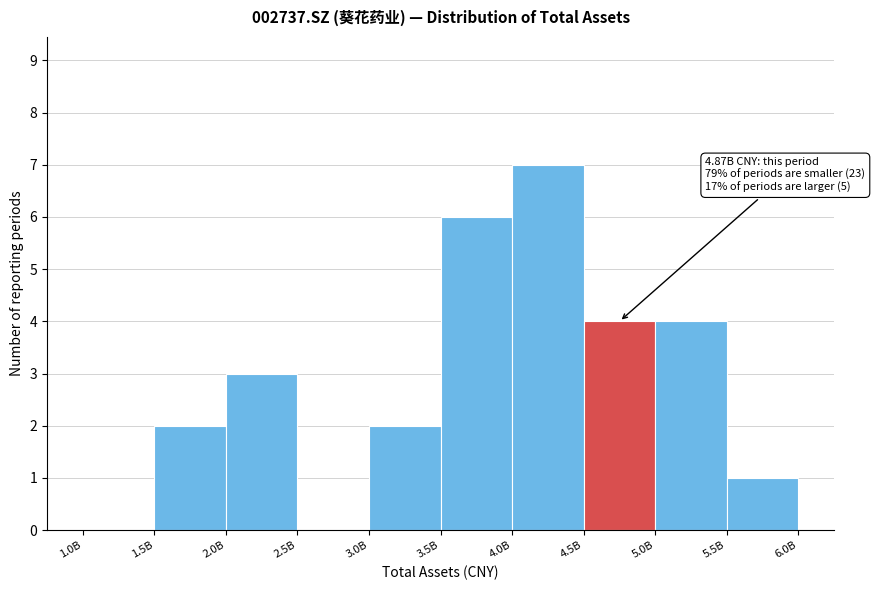

Reading left to right, extract all data points from this chart.

1.0B=0	1.5B=2	2.0B=3	2.5B=0	3.0B=2	3.5B=6	4.0B=7	4.5B=4	5.0B=4	5.5B=1